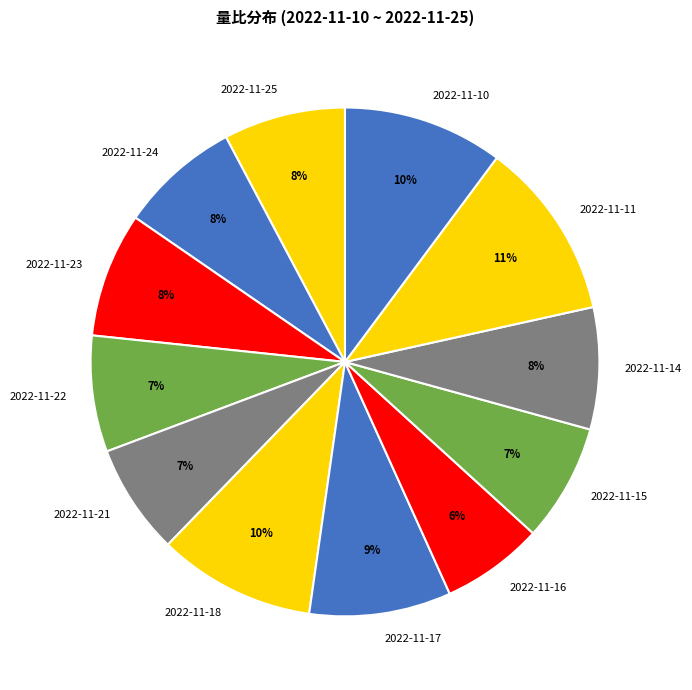

To the nearest percent, what is the combined percentage of 2022-11-15 and 2022-11-14?

15%